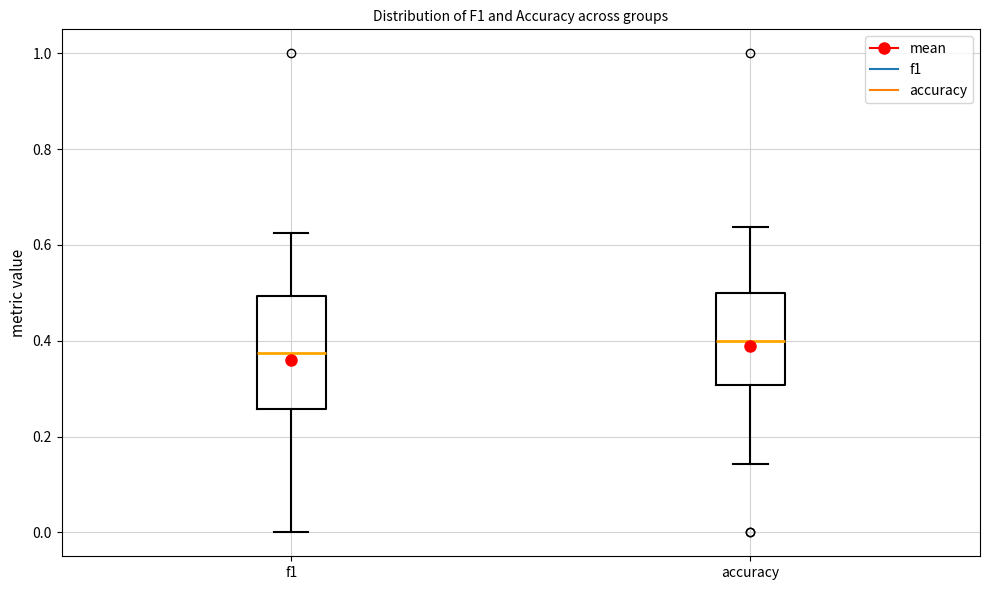

Comparing the boxes themselves (not the whiskers), which one is the tallest?

f1